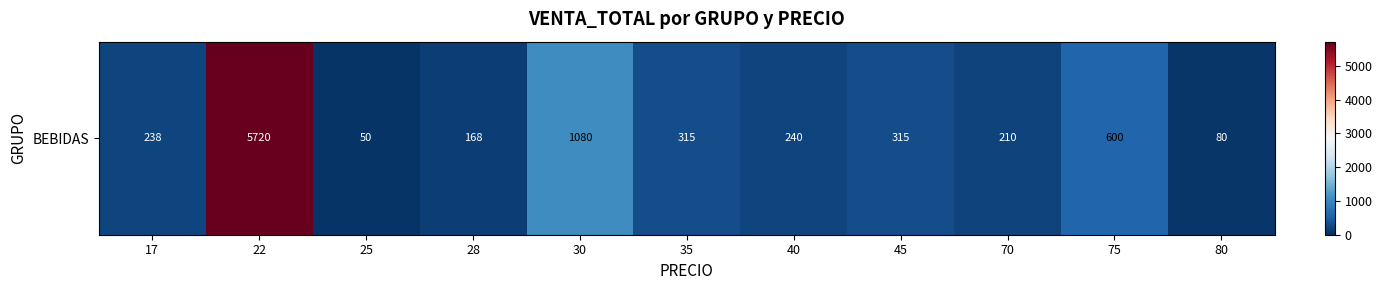

True or false: the data shows 264 at 28.

False